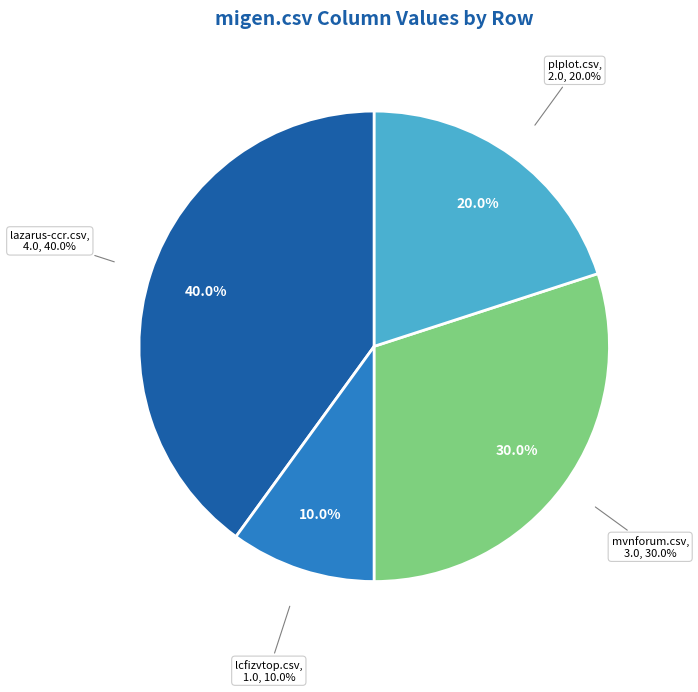

True or false: plplot.csv accounts for 20% of the total.

True